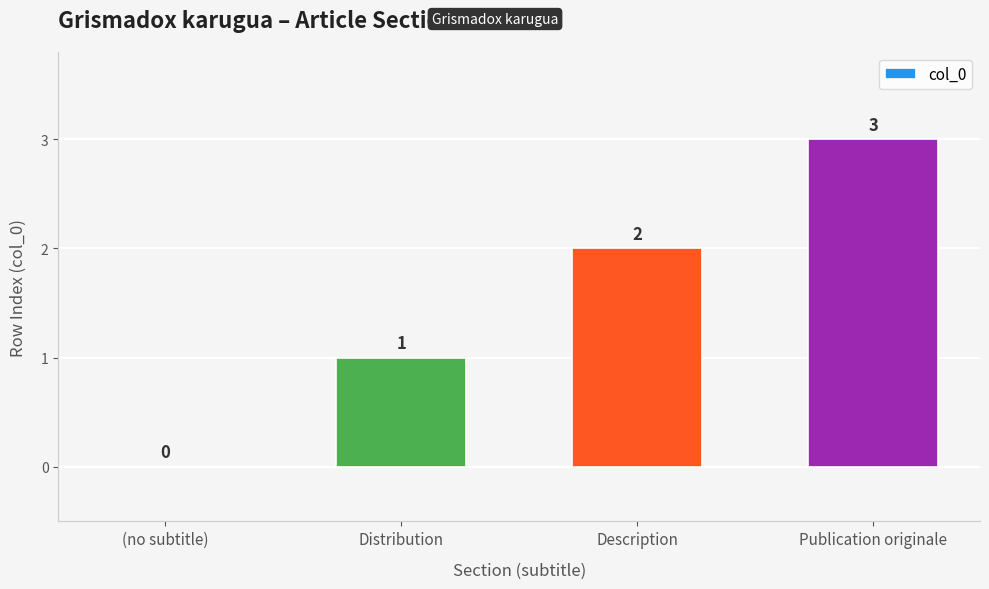

Read the value at Description.

2